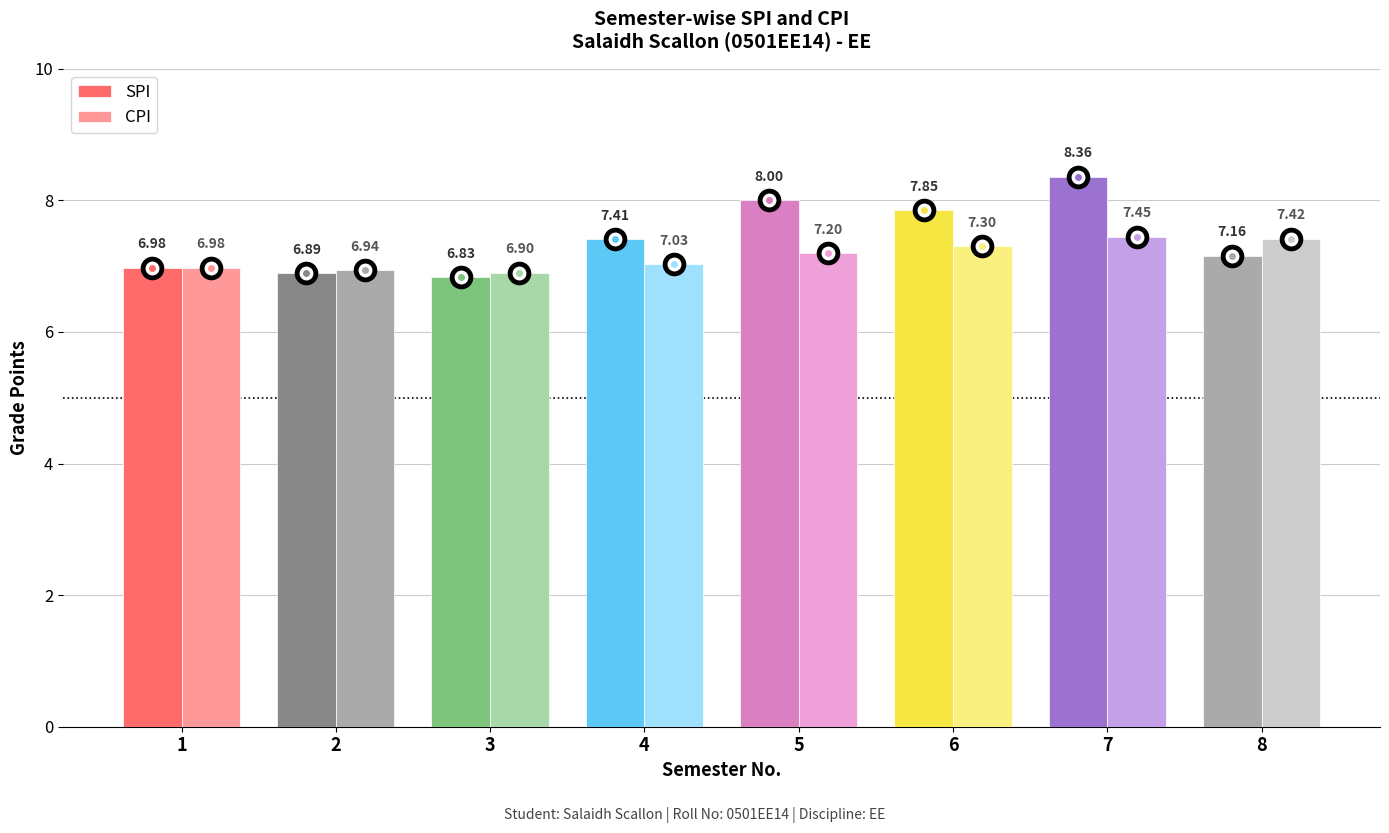

How many bars are there in total?

16